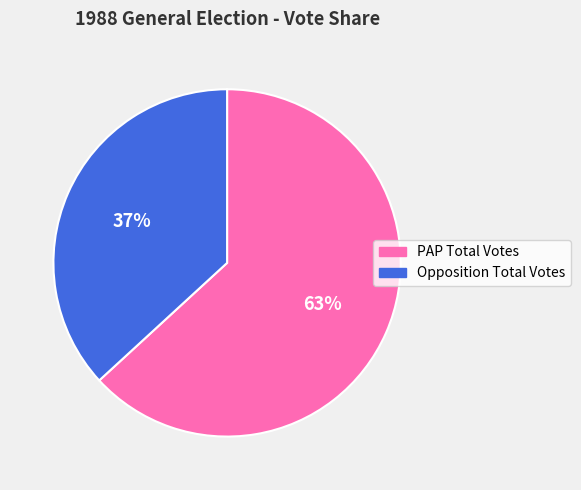

True or false: PAP Total Votes accounts for 63% of the total.

True